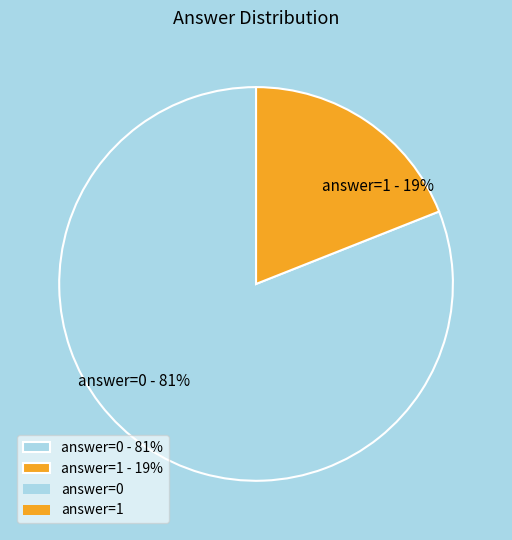

To the nearest percent, what percentage of the pie is answer=1 - 19%?

19%